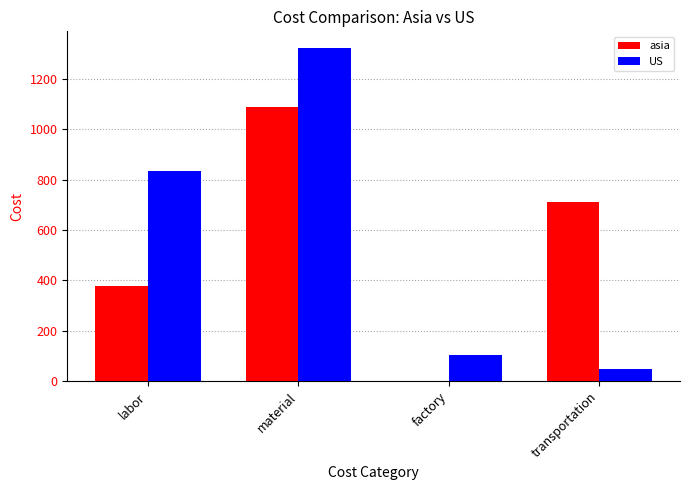

Count the number of categories in the chart.

4